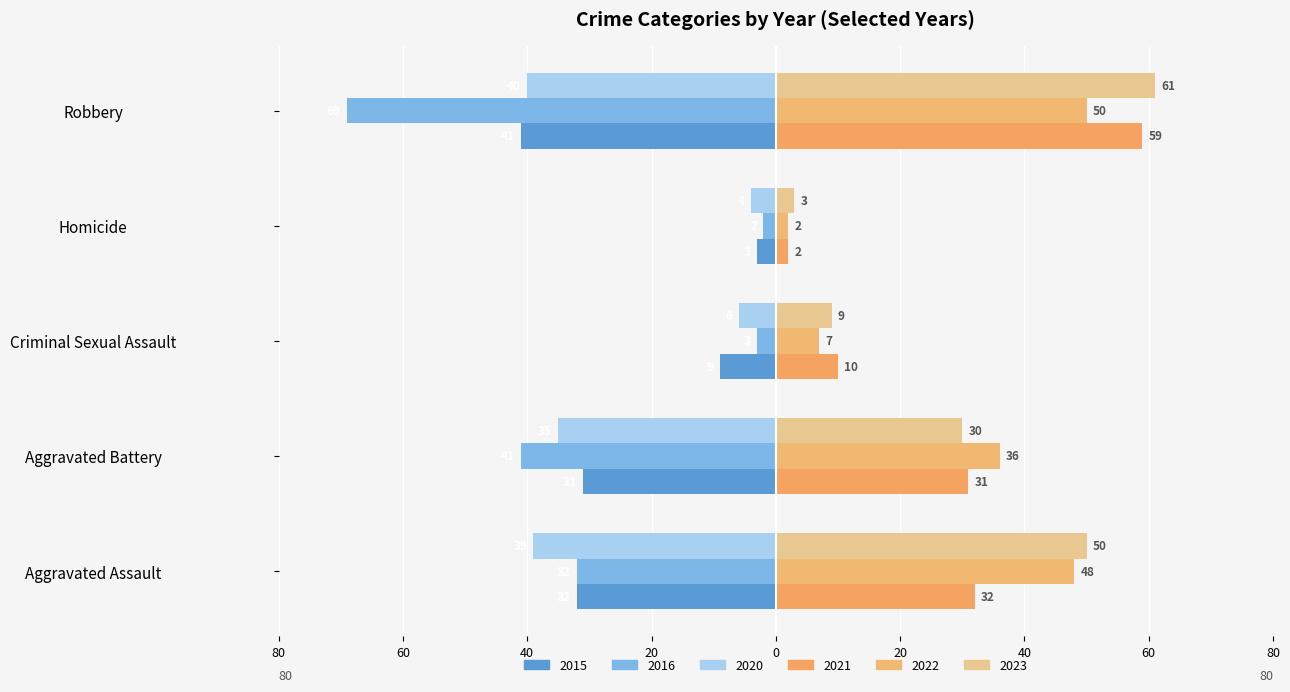

At which label is 2016 closest to -35?

Aggravated Assault